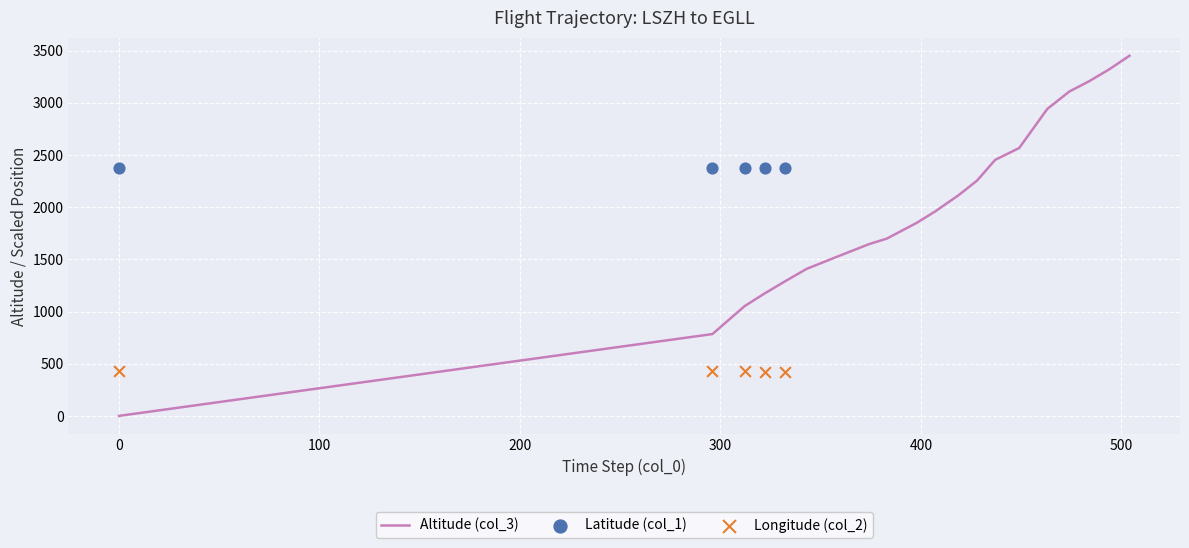

What is the total value across all series at 11?

2173.8